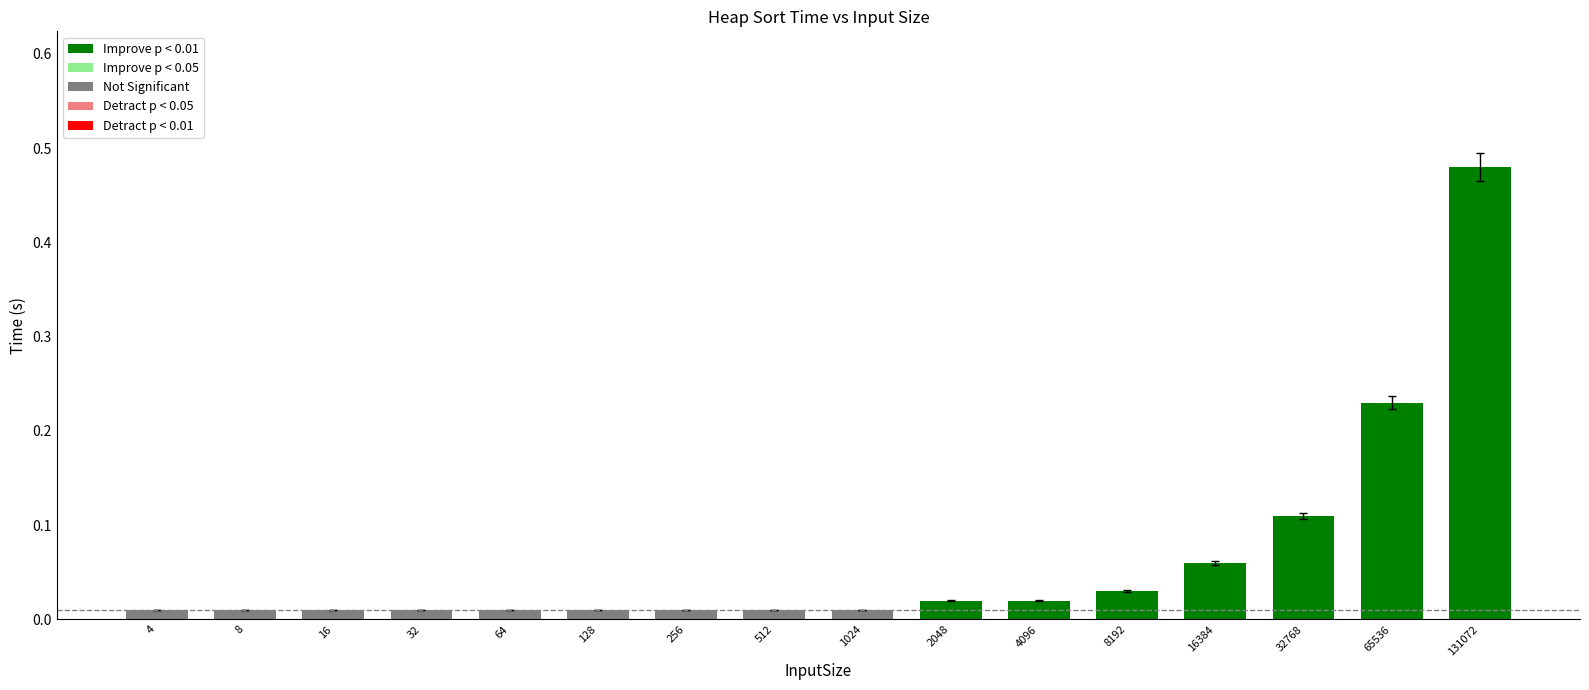

At which category does the chart reach its peak across all series?

131072